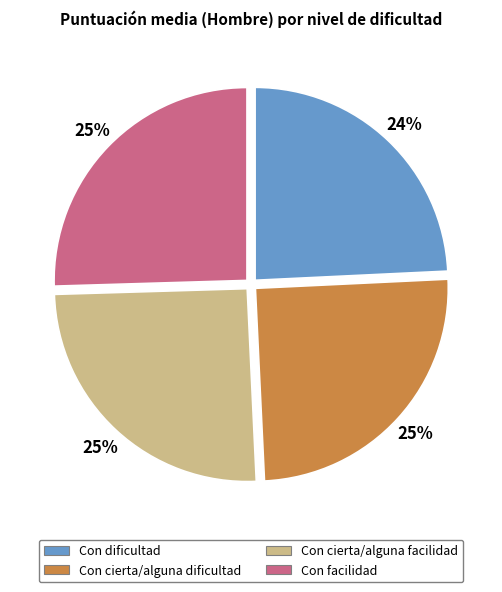

How many segments does this pie chart have?

4